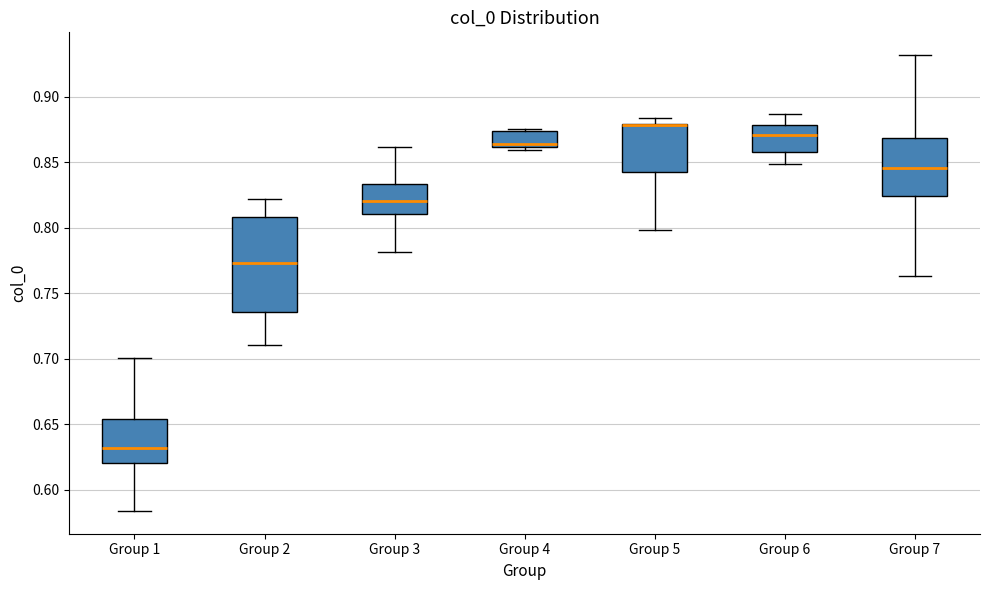

Reading left to right, transcribe this box plot: for each box, give where its median line is, the range the box spans, and where its two whiskers end, as read against the y-axis. The values are not printed on the chart, so give them approximately, as read against the axis.

Group 1: median 0.630, box 0.620 to 0.655, whiskers 0.585 to 0.700
Group 2: median 0.775, box 0.735 to 0.810, whiskers 0.710 to 0.820
Group 3: median 0.820, box 0.810 to 0.835, whiskers 0.780 to 0.860
Group 4: median 0.865, box 0.860 to 0.875, whiskers 0.860 (just below the box's lower edge) to 0.875 (just above the box's upper edge)
Group 5: median 0.880 (drawn on the box's upper edge), box 0.845 to 0.880, whiskers 0.800 to 0.885
Group 6: median 0.870, box 0.860 to 0.880, whiskers 0.850 to 0.885
Group 7: median 0.845, box 0.825 to 0.870, whiskers 0.765 to 0.930